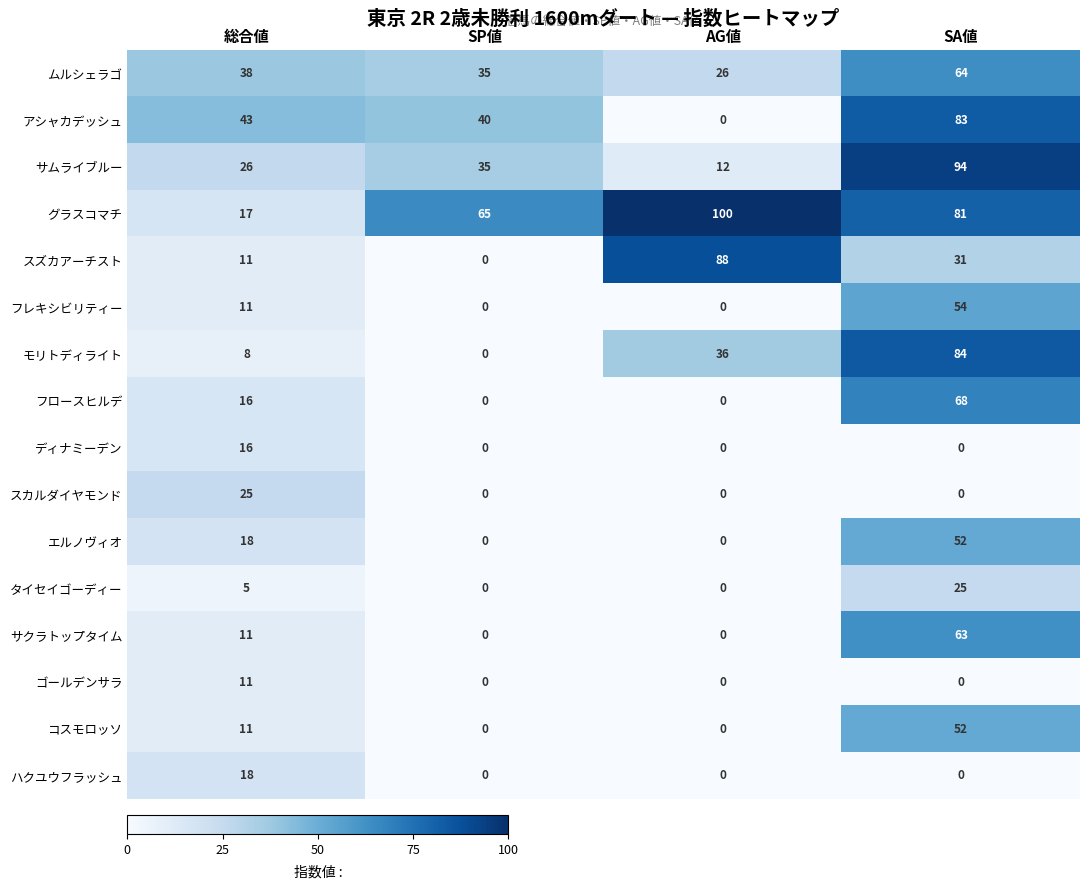

How many positive values does the スズカアーチスト series have?

3